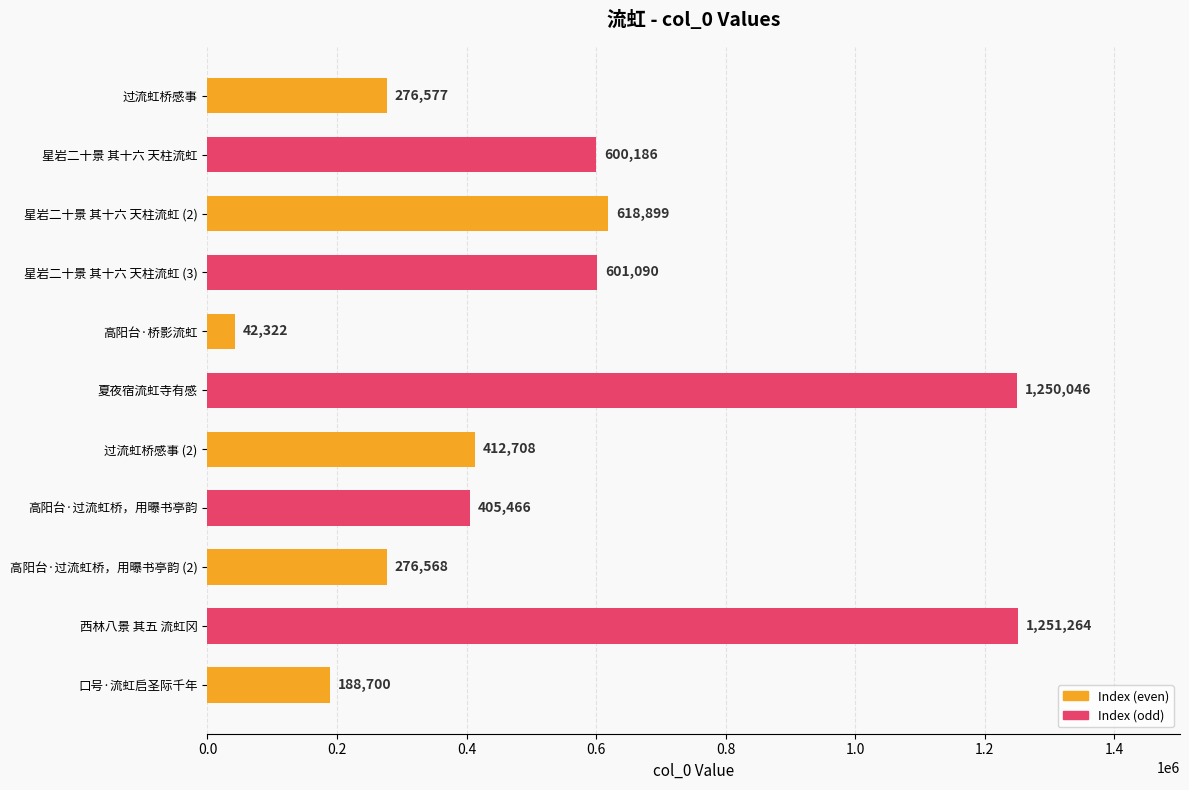

What is the difference between the second highest and second lowest values?

1061346